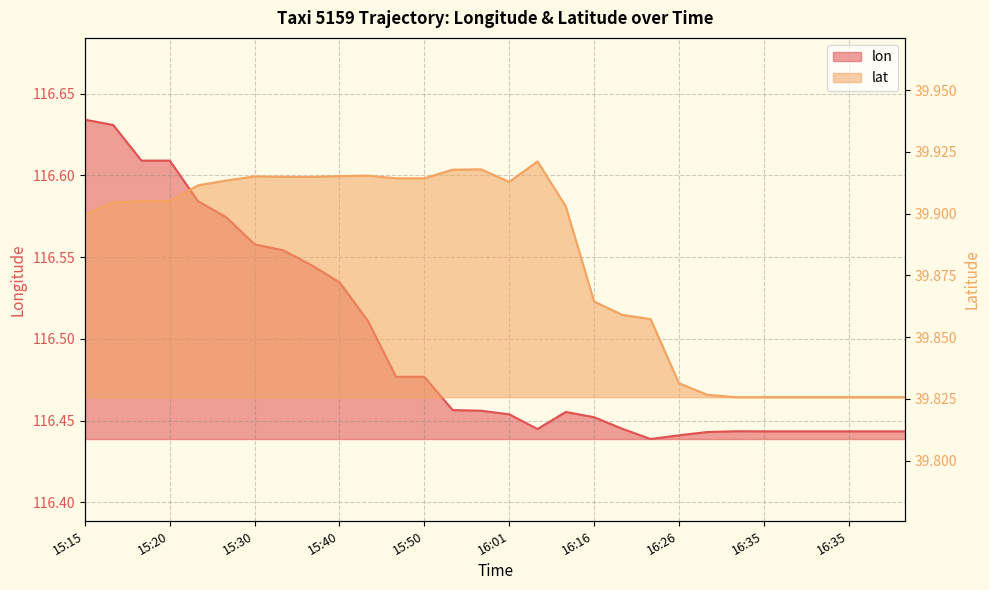

Count the lat values in the range 39 to 40.

30